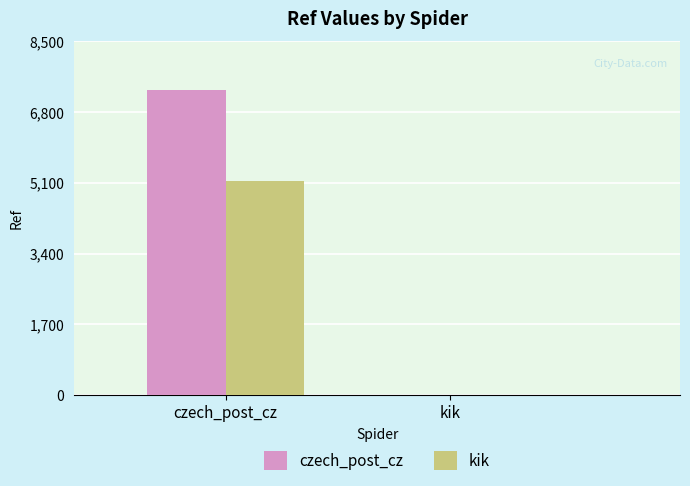

Which series has the largest total across all categories?

czech_post_cz